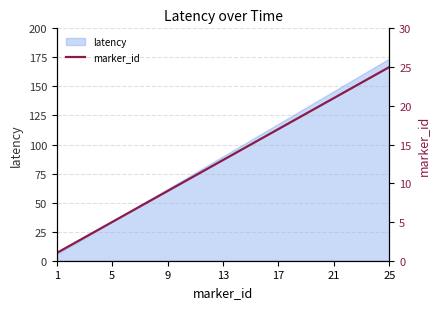

What is the highest value of the latency series?

174.0